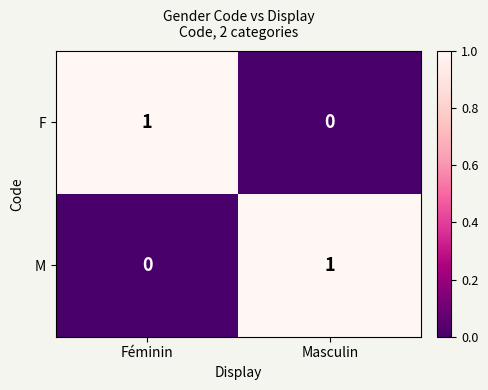

Reading left to right, list all the values displayed in this chart.

F: 1	0
M: 0	1